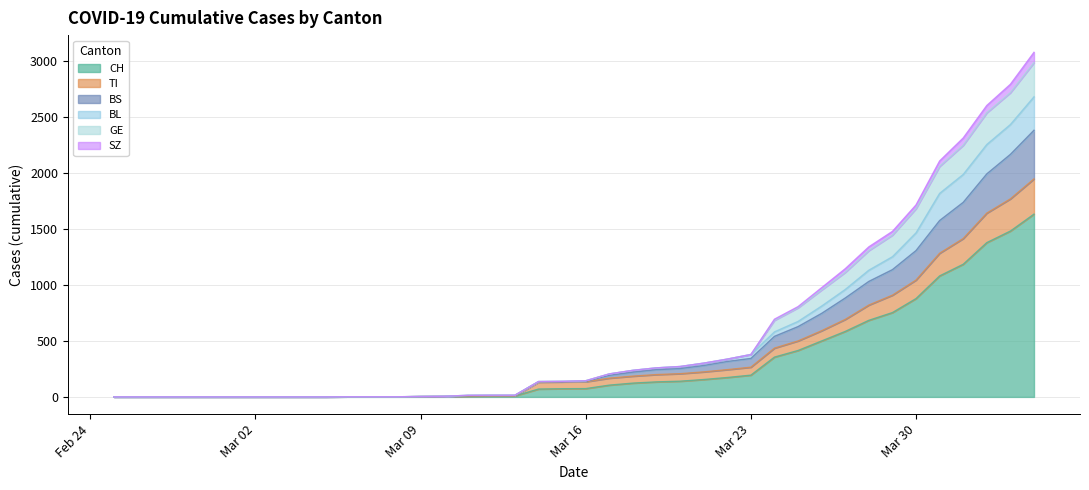

What is the maximum value shown in the chart?

3073